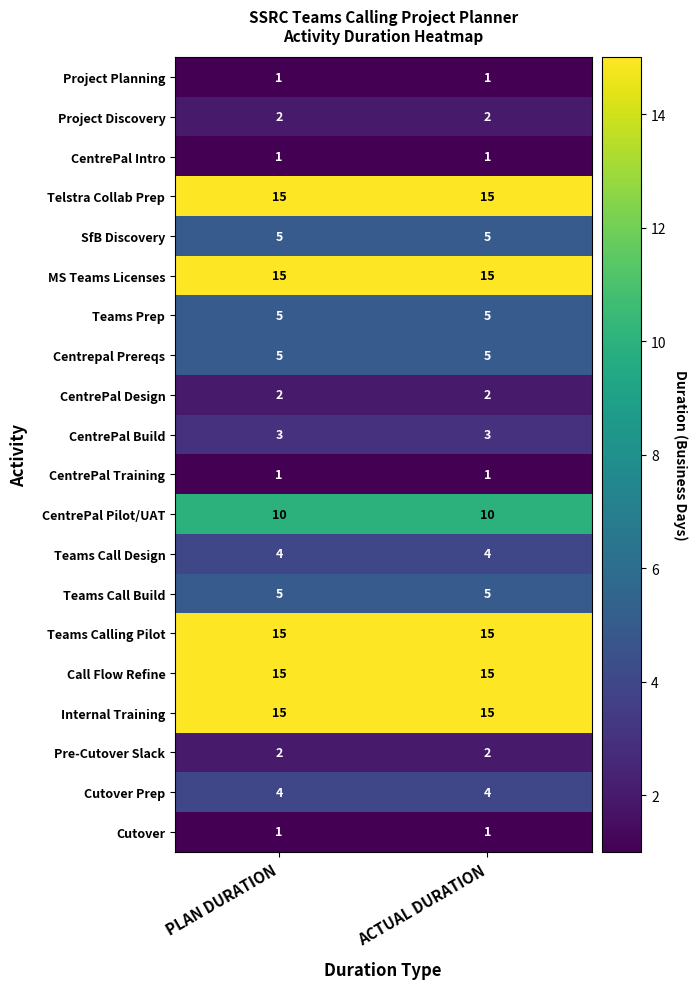

What is the minimum value shown in the chart?

1